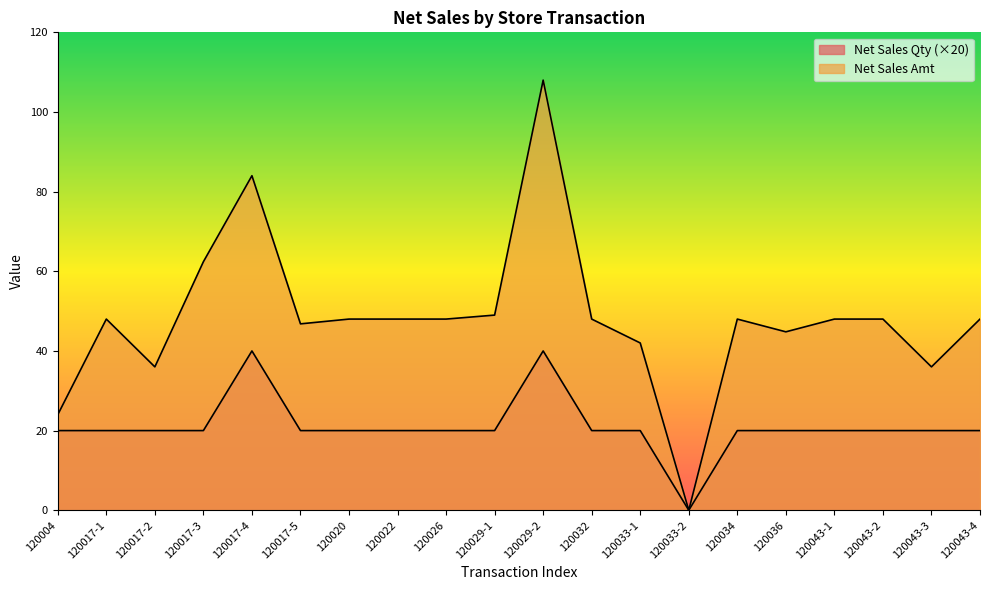

At which label is Net Sales Qty closest to 20?

120004